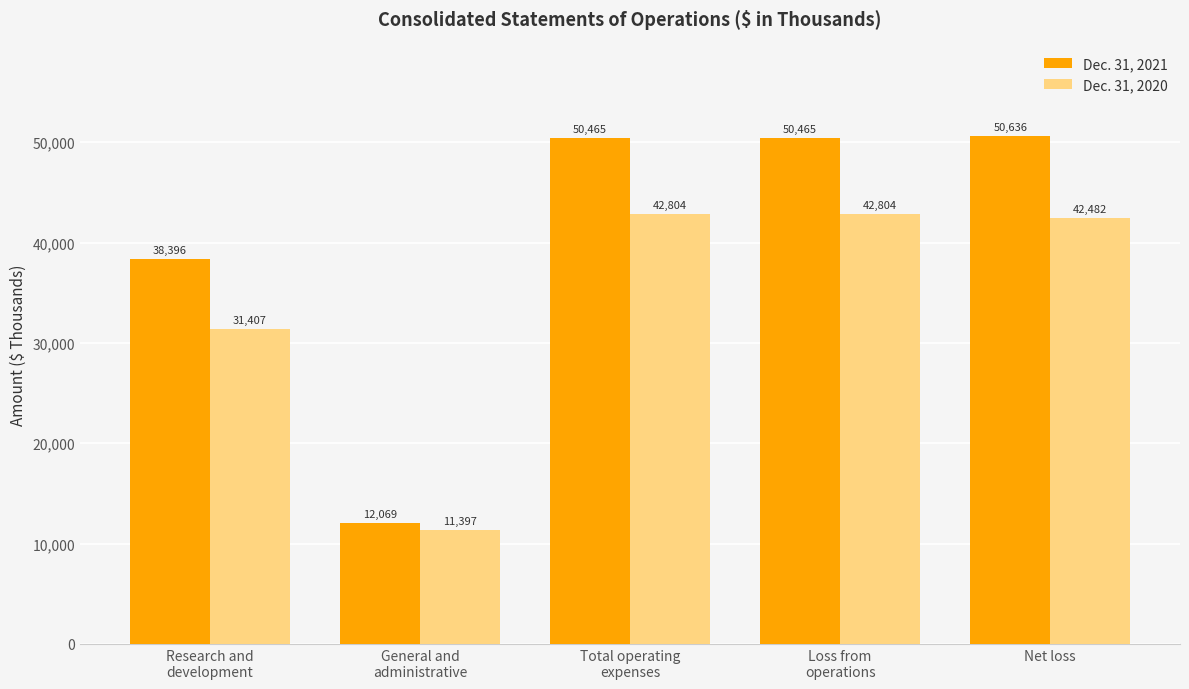

What are all the series names shown in the legend?

Dec. 31, 2021, Dec. 31, 2020